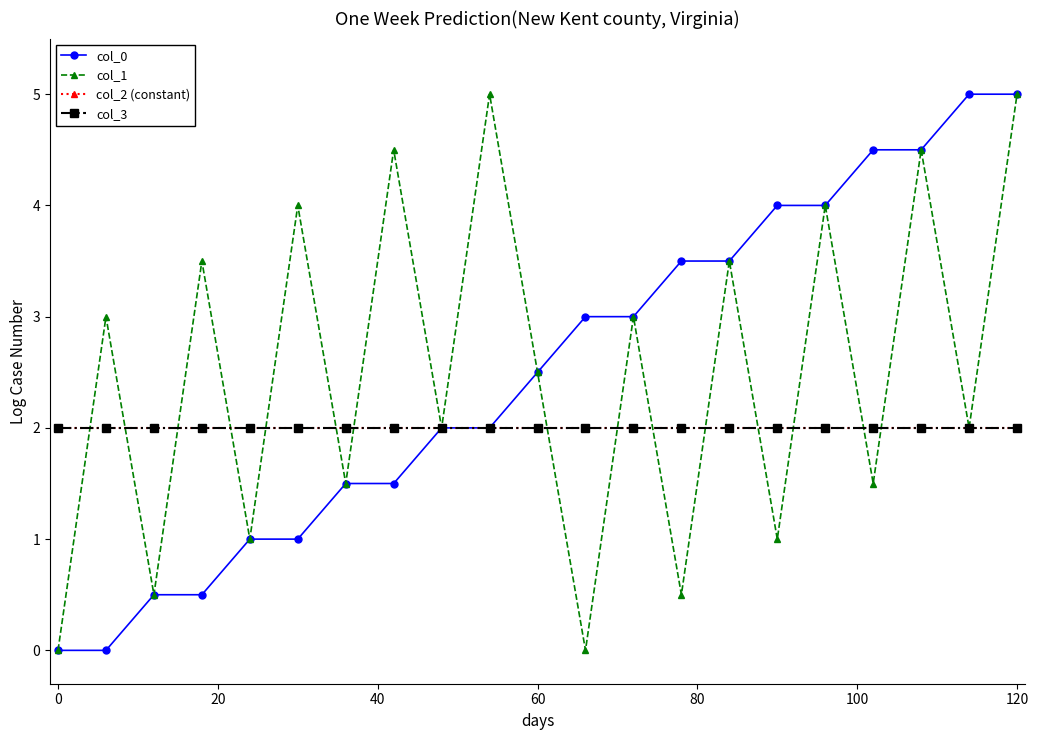

What is the sum of all col_3 values?

42.0